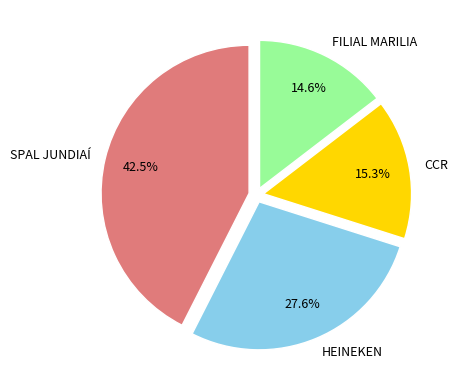

Does any single category account for the majority?

No